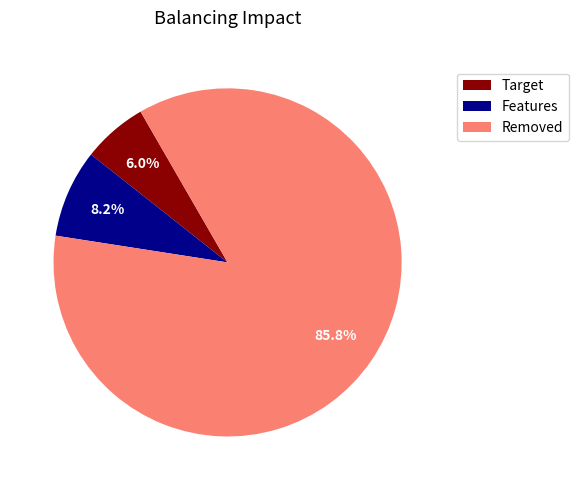

Rank the categories by value from lowest to highest.

Target, Features, Removed